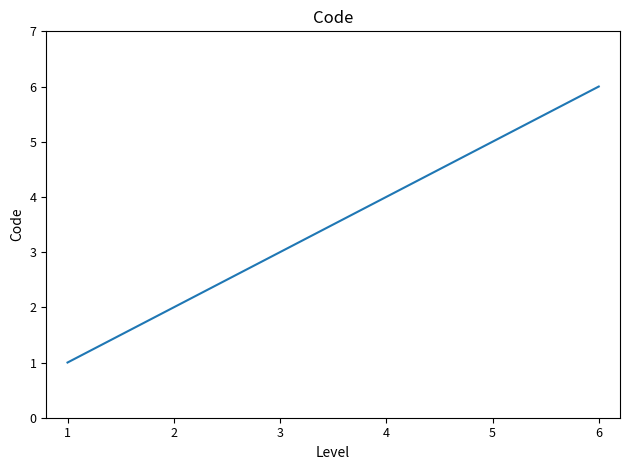

True or false: the data has more than 0 interior local peaks.

False